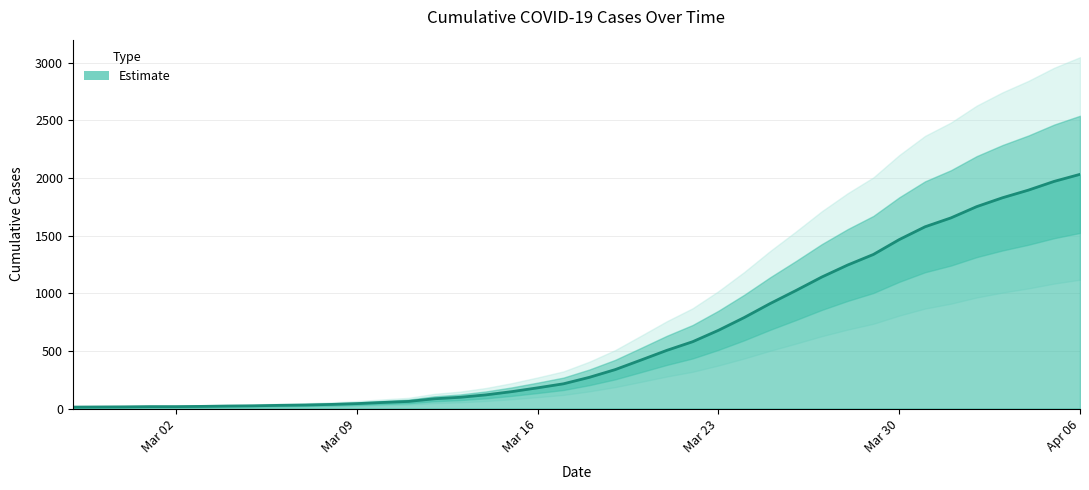

Reading right to left, list all the values displayed in this chart.

2032	1971	1895	1829	1752	1654	1577	1466	1337	1245	1141	1024	911	790	679	580	505	421	338	271	215	180	147	119	98	85	62	53	43	36	31	28	24	22	19	17	17	15	14	13